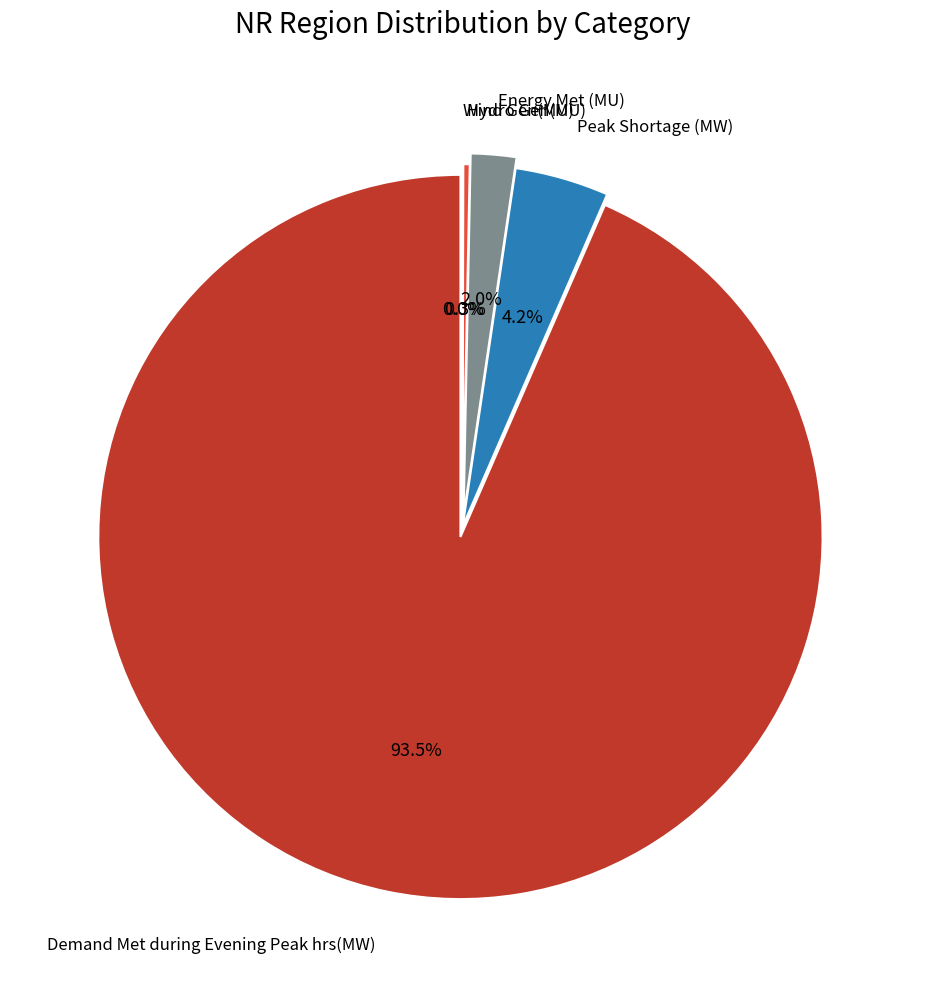

To the nearest percent, what percentage of the pie is Peak Shortage (MW)?

4%